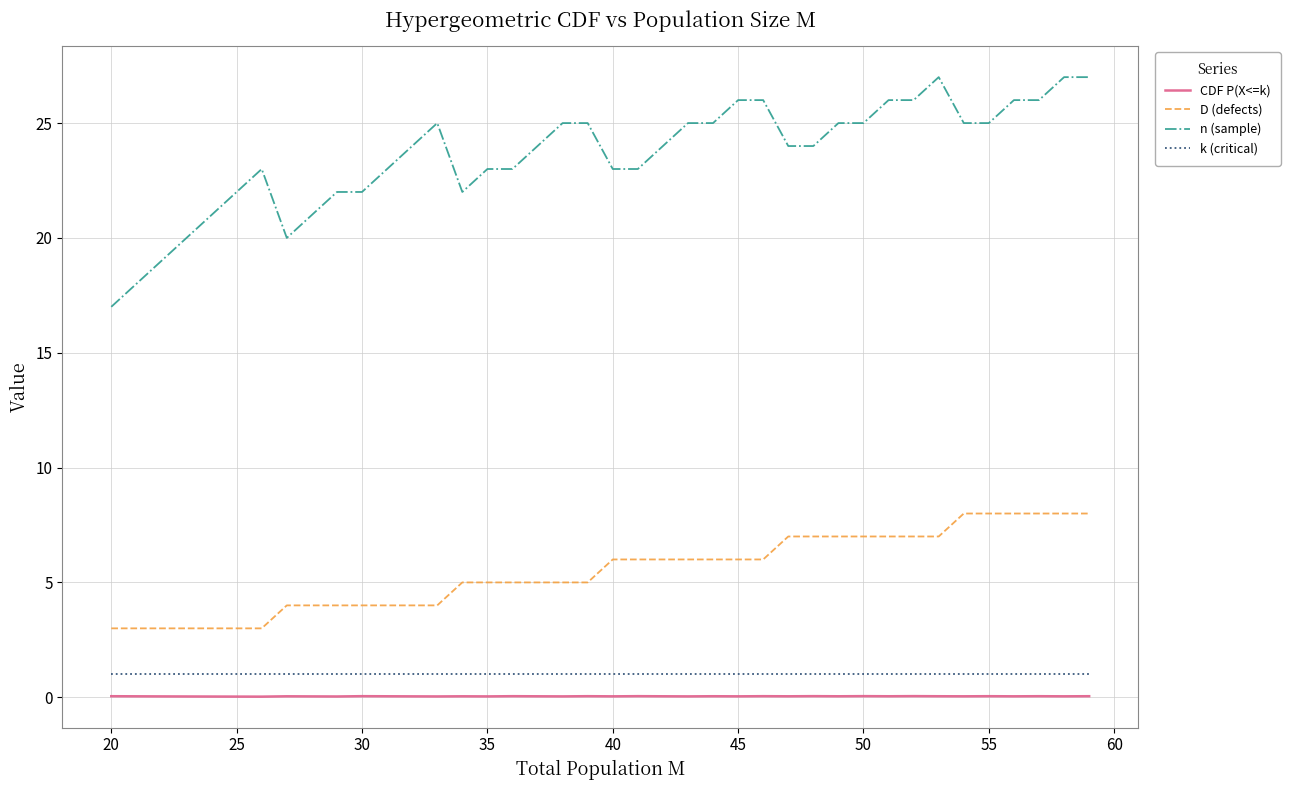

List the series in order of their peak value, lowest first.

CDF P(X<=k), k (critical), D (defects), n (sample)